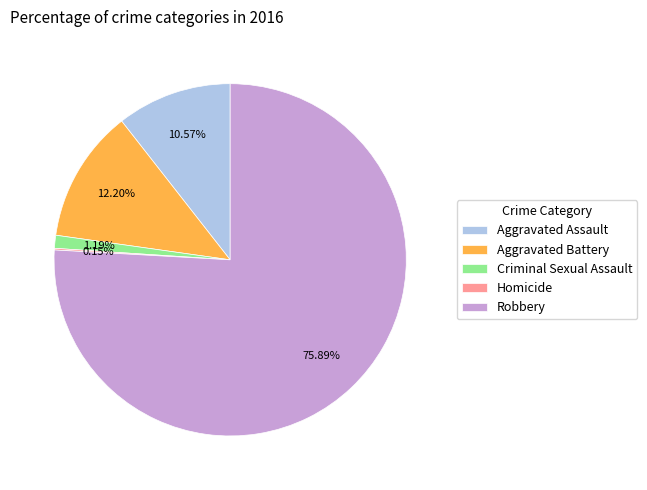

To the nearest percent, what portion does Robbery represent?

76%